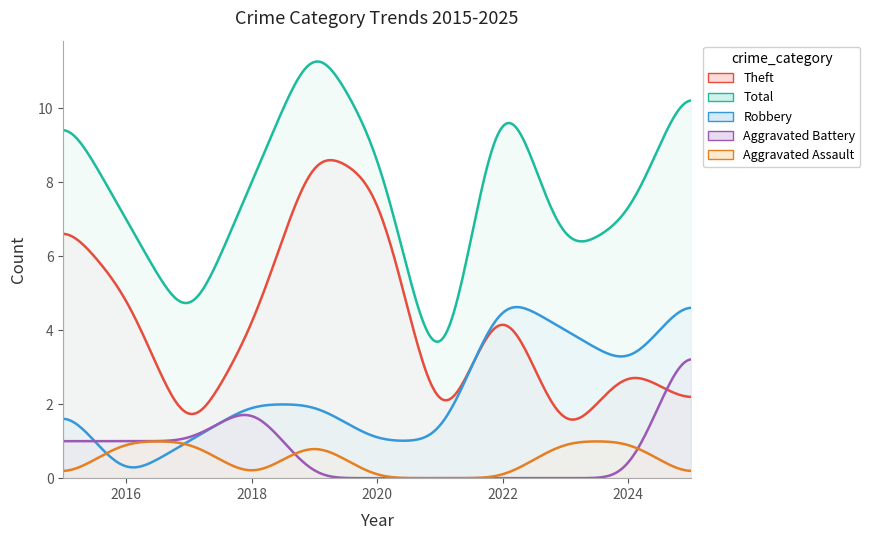

How many interior local peaks does the Aggravated Battery series have?

1